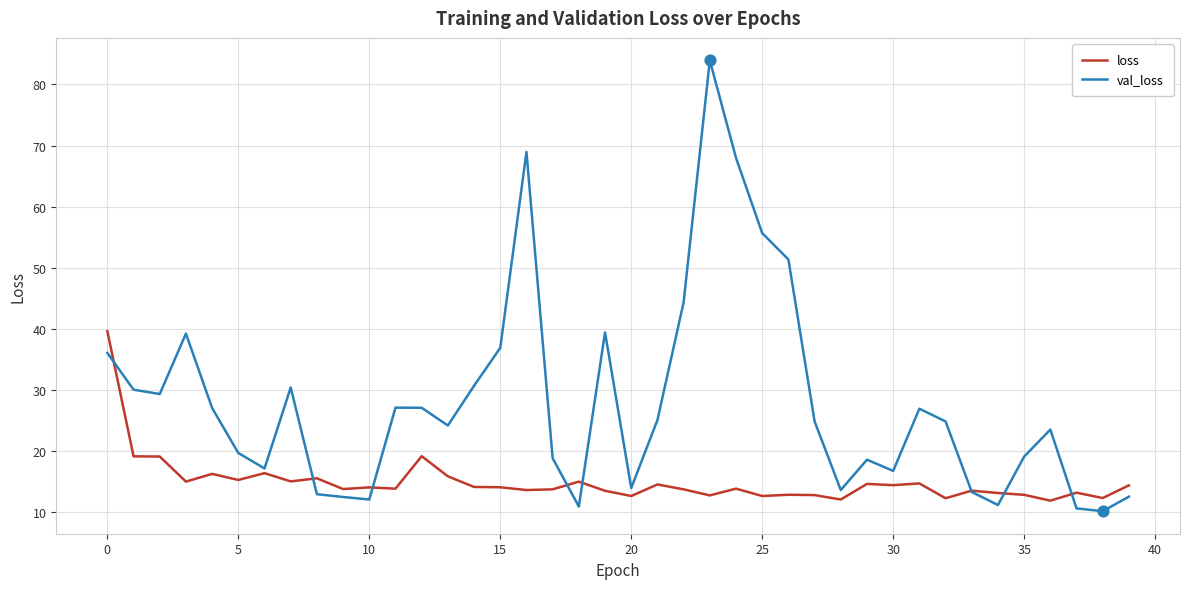

Rank the series by their average value, from highest to lowest.

val_loss, loss